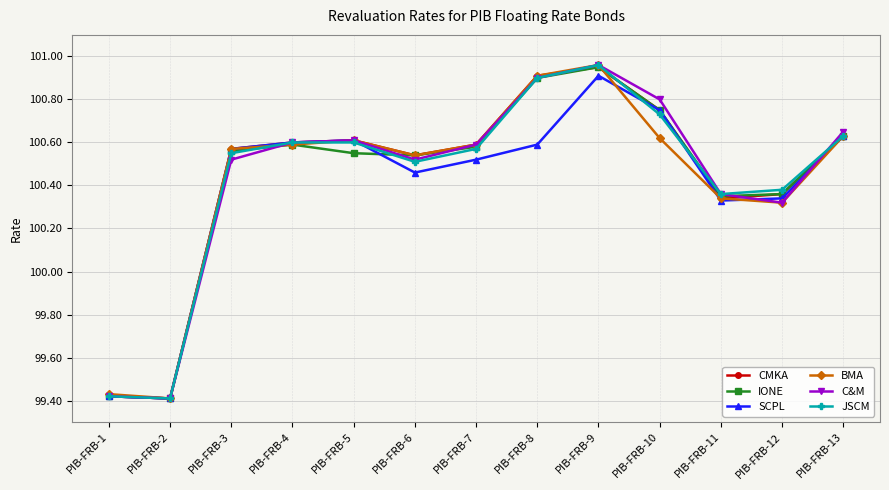

What is the sum of all BMA values?

1305.5